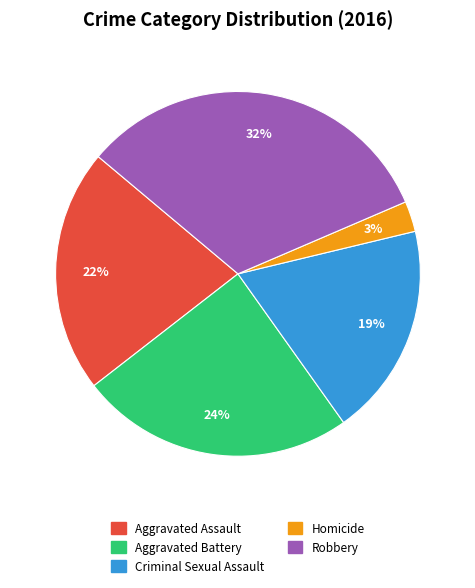

What percentage is the Robbery slice, to the nearest percent?

32%